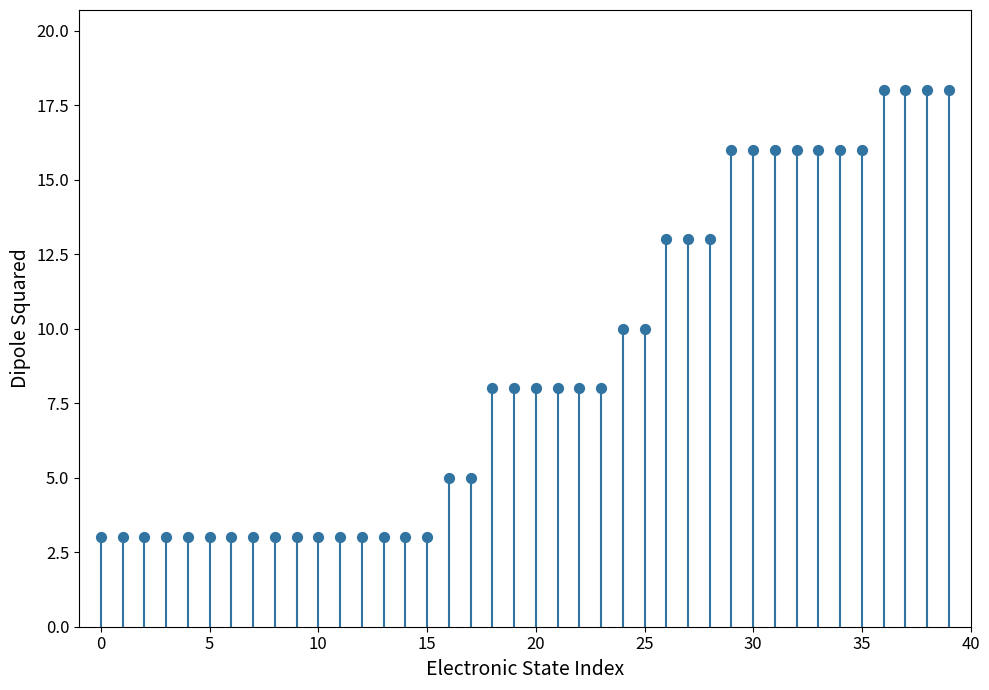

What is the range of Y values (max minus min)?

15